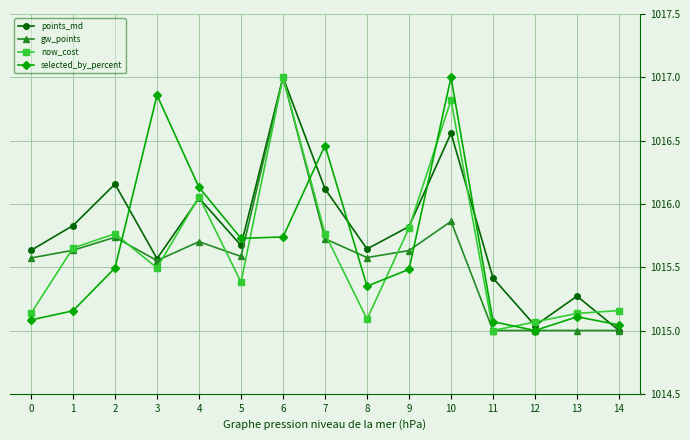

Which series changed the most between 0 and 2?

now_cost